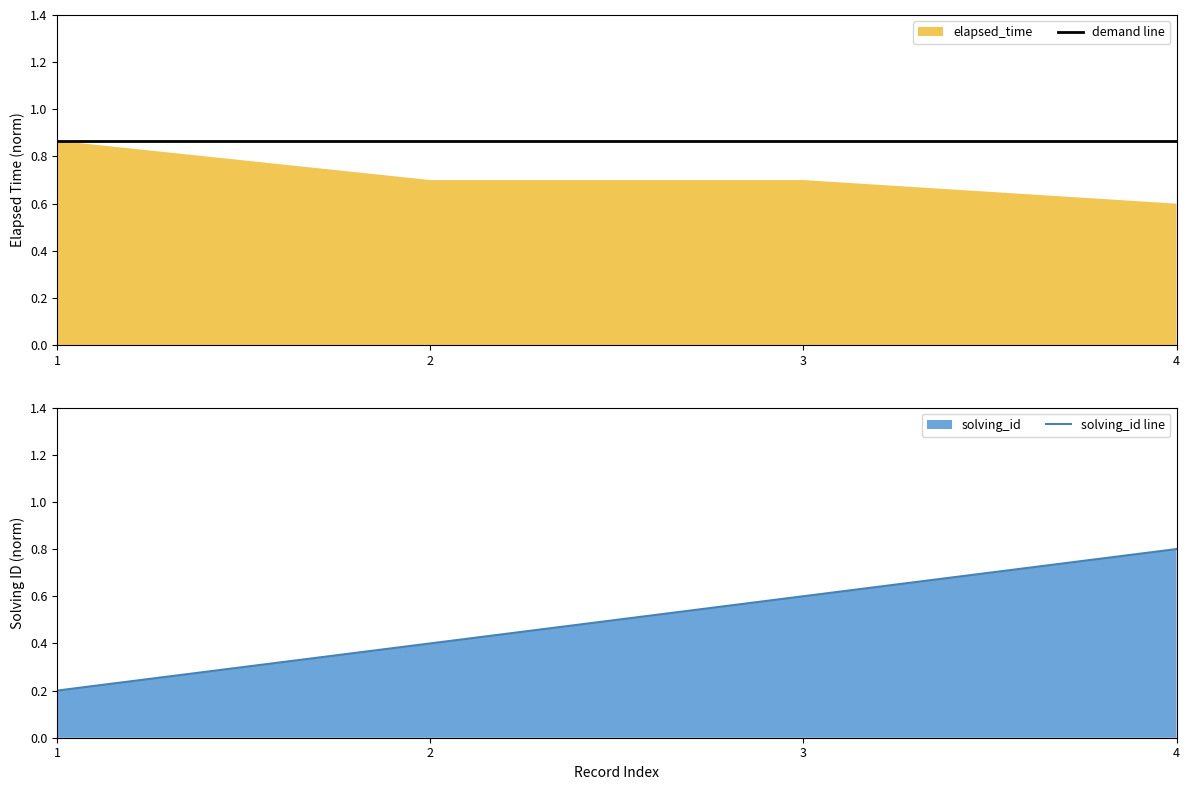

What is the value of the demand line point at the 3rd from the left?

0.9